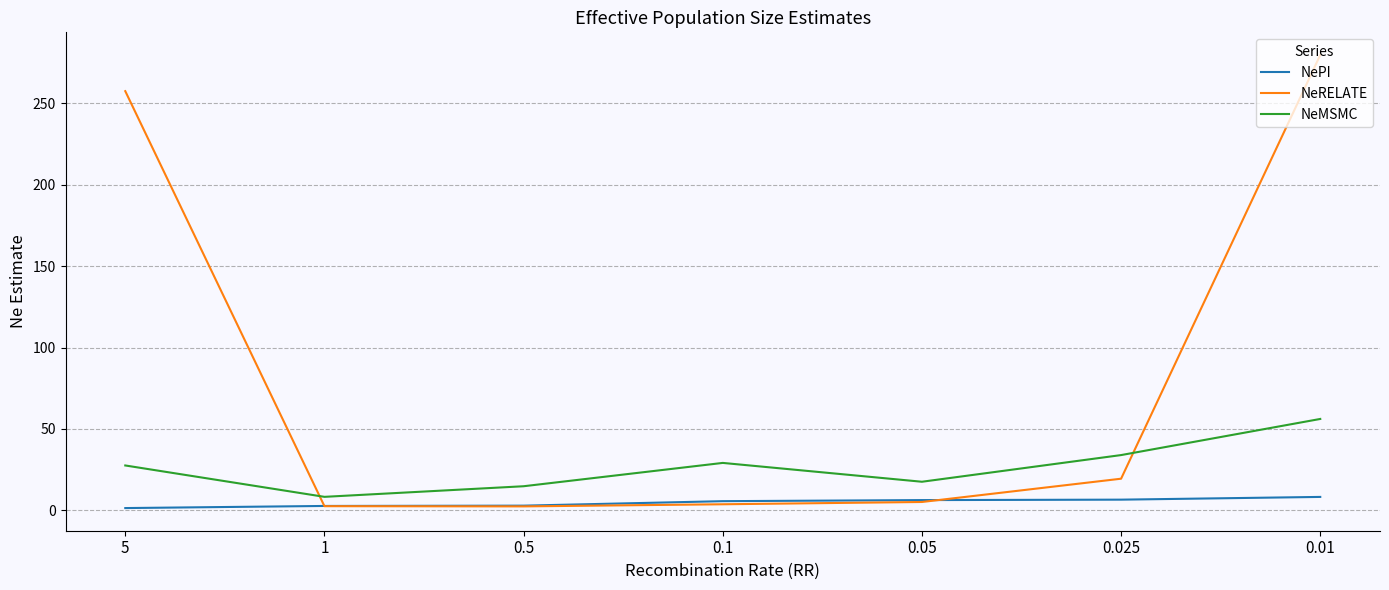

True or false: NeMSMC and NeRELATE intersect in this chart.

True